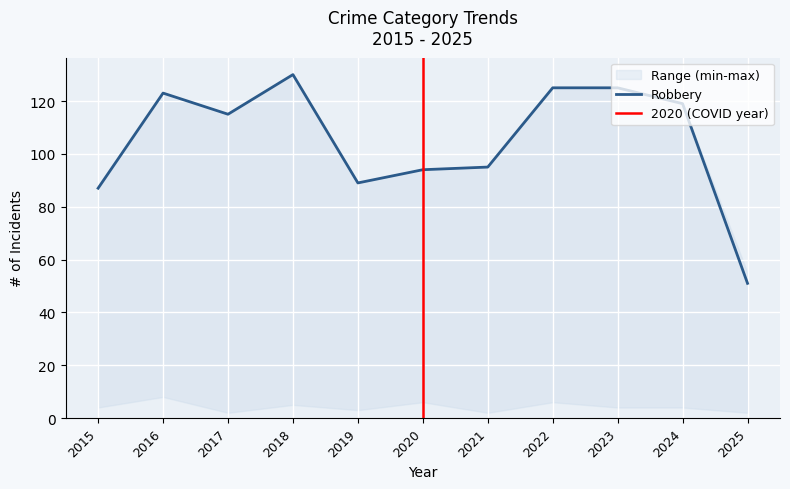

The Robbery series shows 87 at 2015. True or false?

True